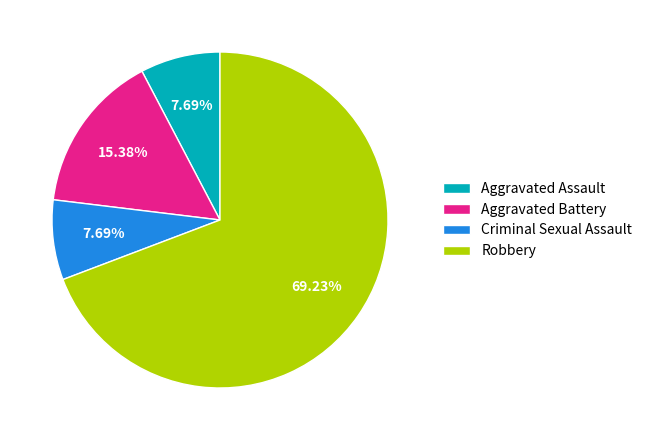

Is it true that Criminal Sexual Assault is 19% of the pie?

False